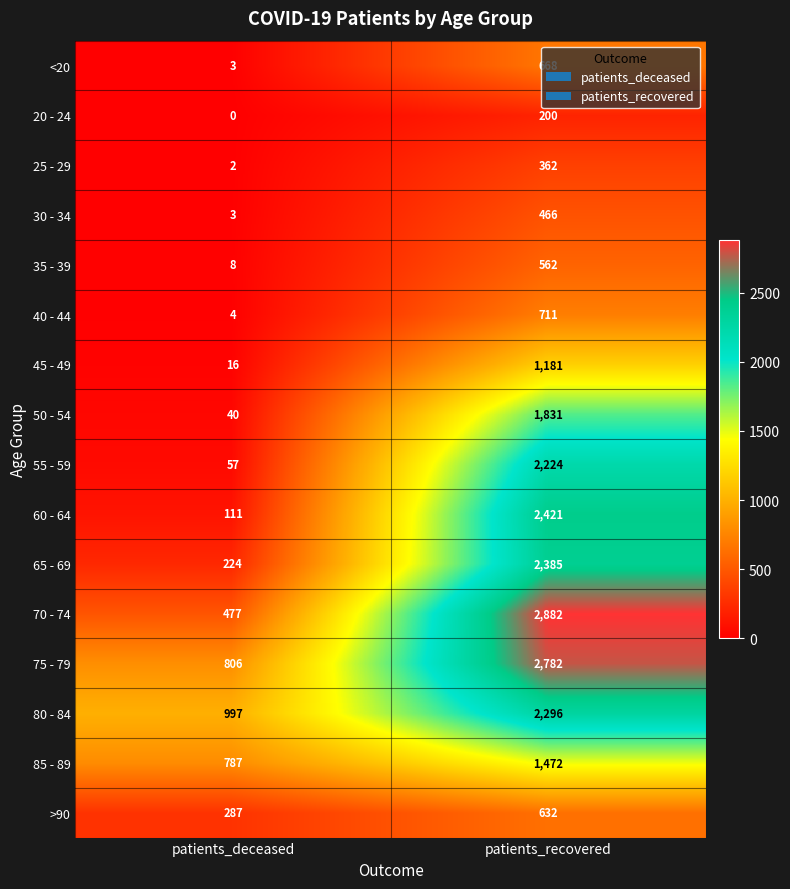

At which category is the sum across all series the highest?

patients_recovered